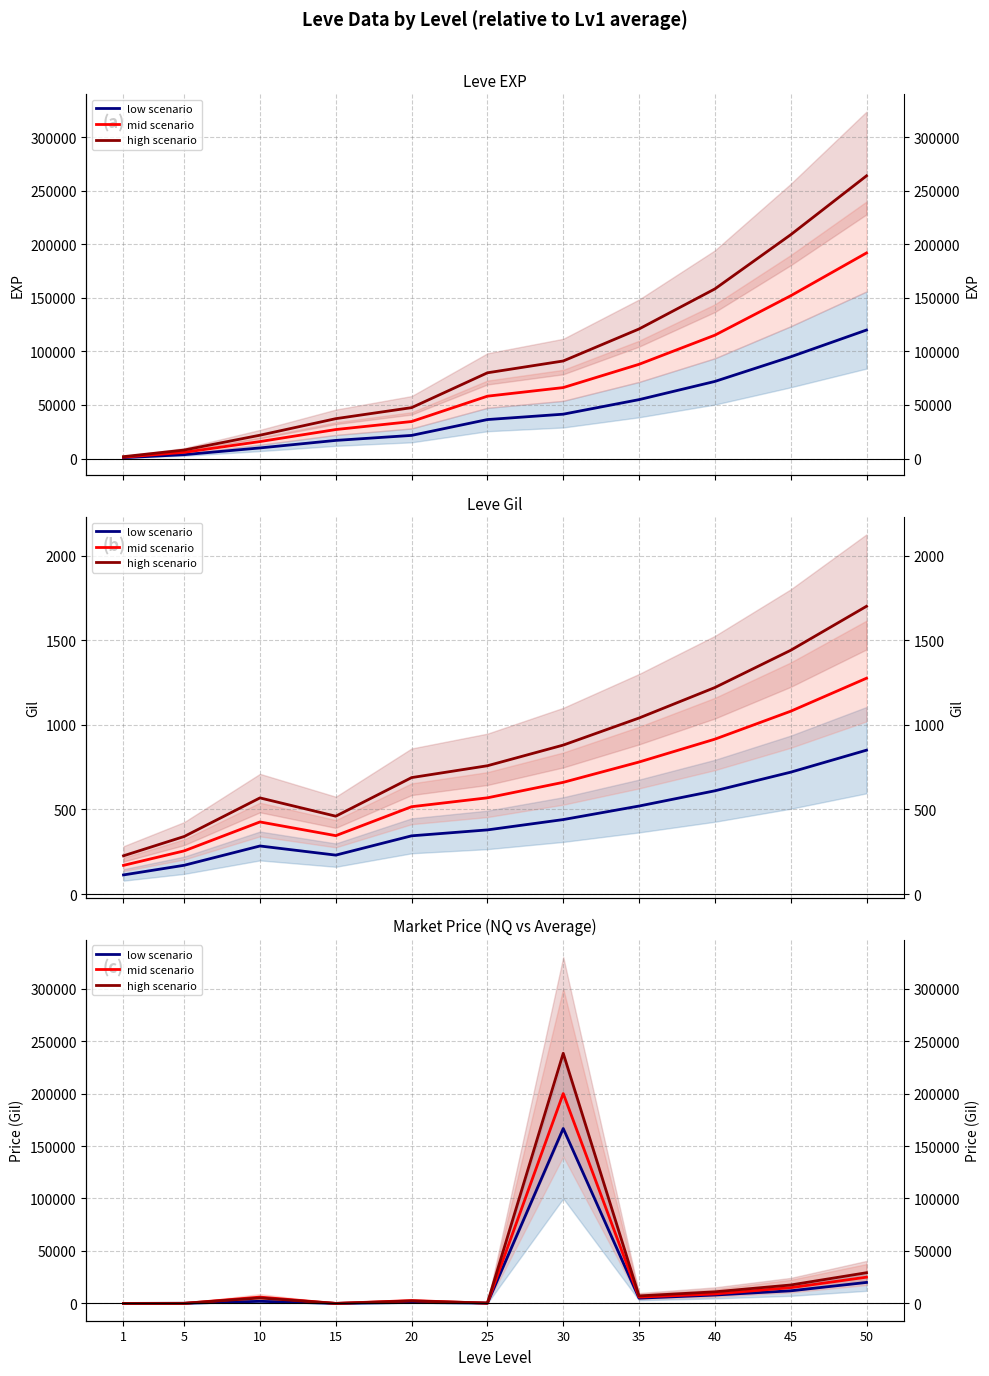

Reading right to left, transcribe all the data shown in this chart.

low scenario: 50=20000.0	45=12000.0	40=8000.0	35=5000.0	30=166716.0	25=287.0	20=903.0	15=0.0	10=1996.0	5=100.0	1=0.0
mid scenario: 50=25000.0	45=15000.0	40=9000.0	35=6000.0	30=200039.0	25=236.0	20=2709.0	15=0.0	10=5990.0	5=27.0	1=0.0
high scenario: 50=29250.0	45=17550.0	40=11050.0	35=7150.0	30=238390.8	25=339.9	20=2347.8	15=0.0	10=5190.9	5=82.5	1=0.0